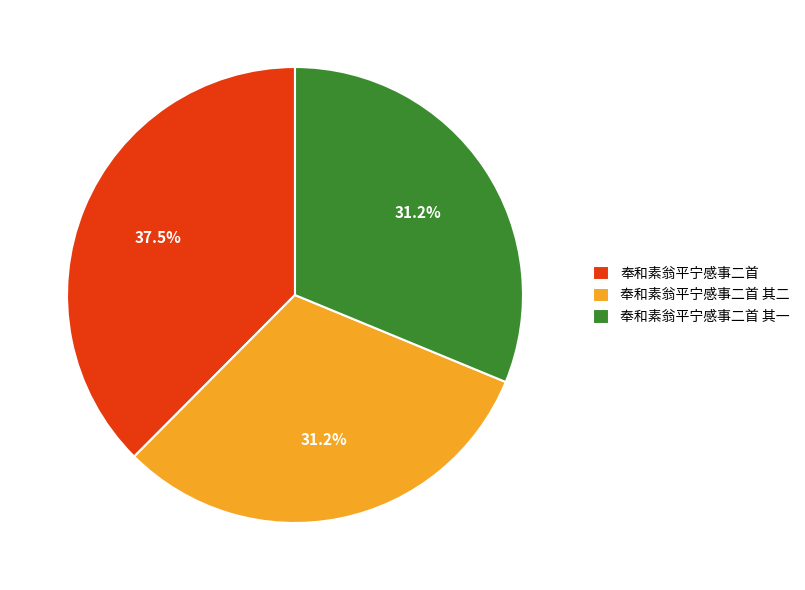

What is the largest slice in the pie chart?

奉和素翁平宁感事二首